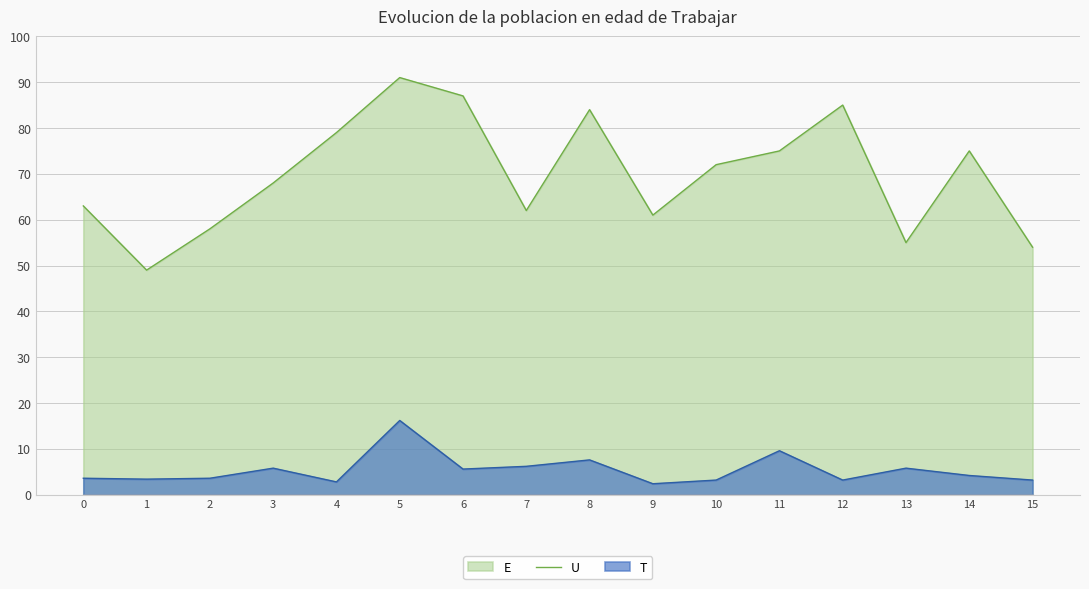

How many values in the U series exceed 4?

8